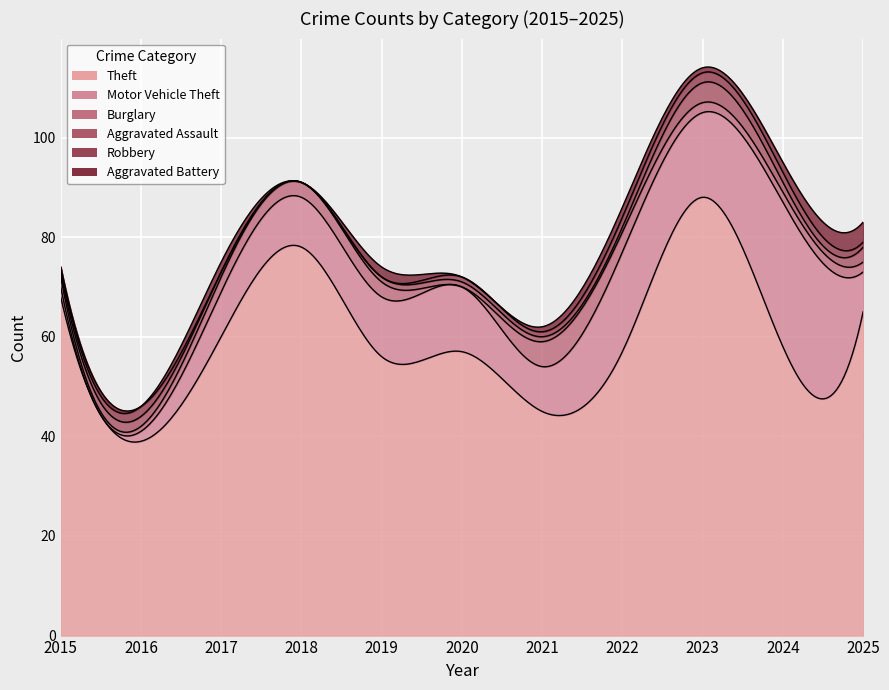

Reading left to right, extract all data points from this chart.

Theft: 68	39	60	78	56	57	45	57	88	58	65
Motor Vehicle Theft: 2	2	9	10	12	13	9	20	17	29	8
Burglary: 2	1	3	3	3	0	5	4	2	2	2
Aggravated Assault: 1	2	1	0	1	1	1	1	4	2	3
Robbery: 1	2	0	0	0	1	1	2	2	2	1
Aggravated Battery: 0	0	2	0	2	0	1	2	1	2	4